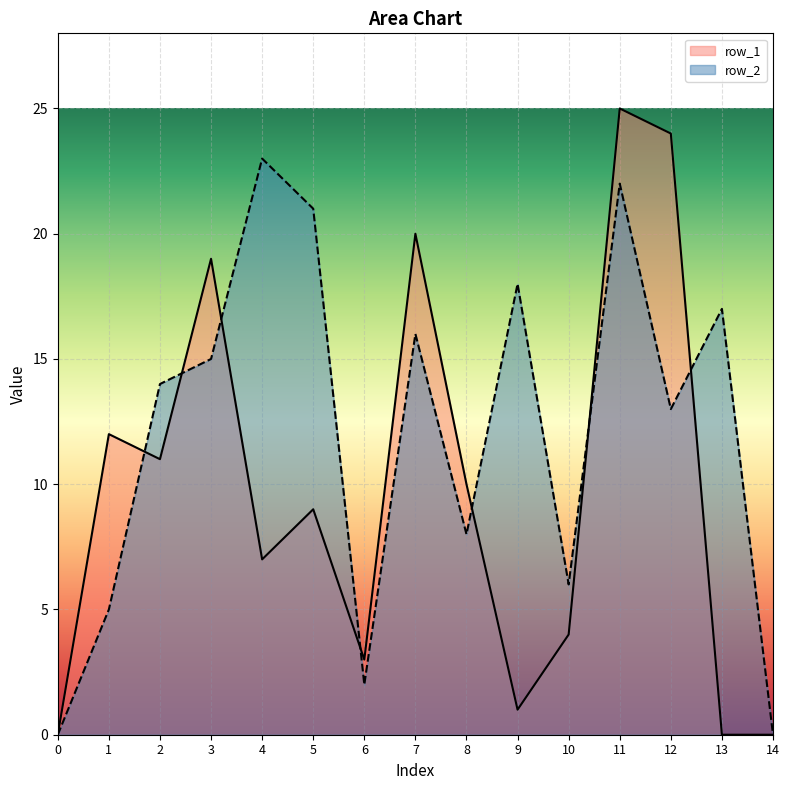

Which series changed the most between 0 and 10?

row_2